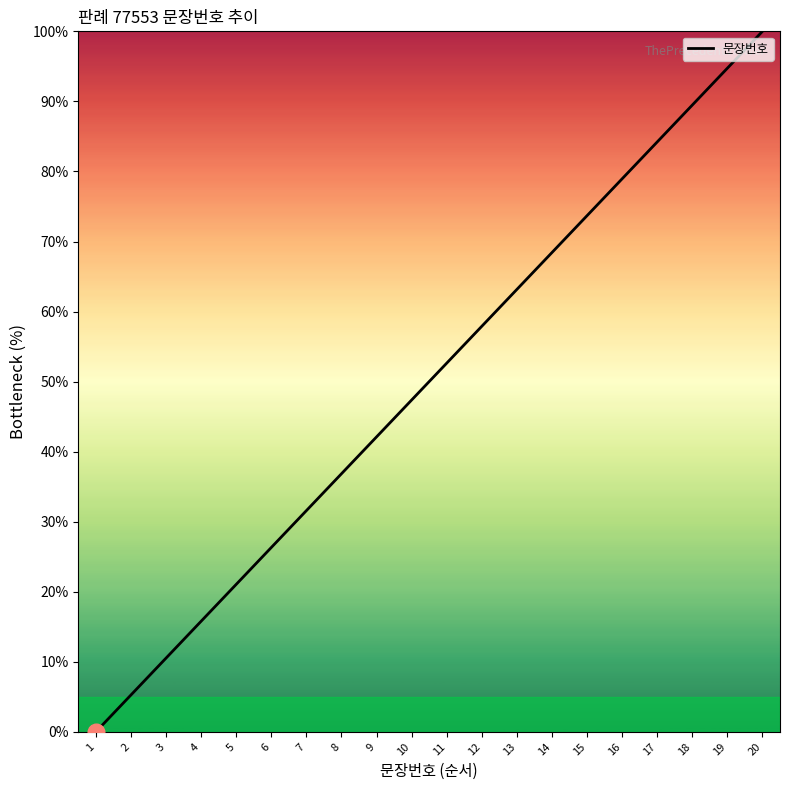

Is it true that the value at 19 is 34.3?

False